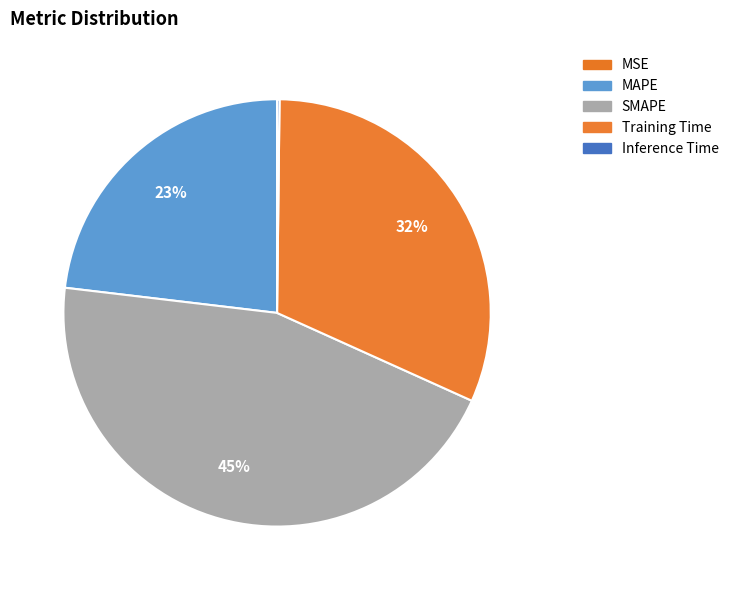

To the nearest percent, what percentage of the pie is MAPE?

23%